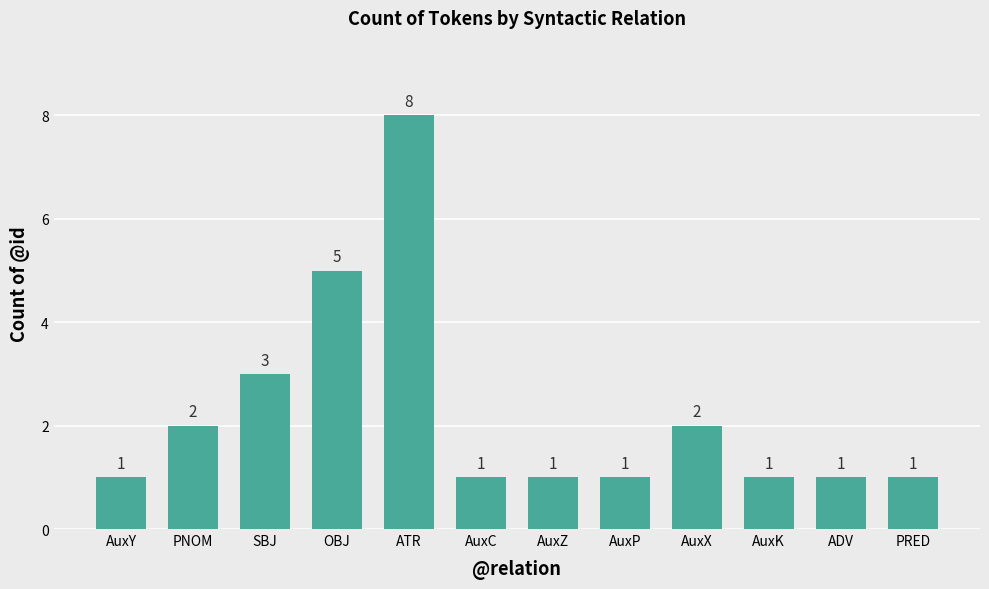

Reading right to left, what are all the values shown in this chart?

PRED=1	ADV=1	AuxK=1	AuxX=2	AuxP=1	AuxZ=1	AuxC=1	ATR=8	OBJ=5	SBJ=3	PNOM=2	AuxY=1